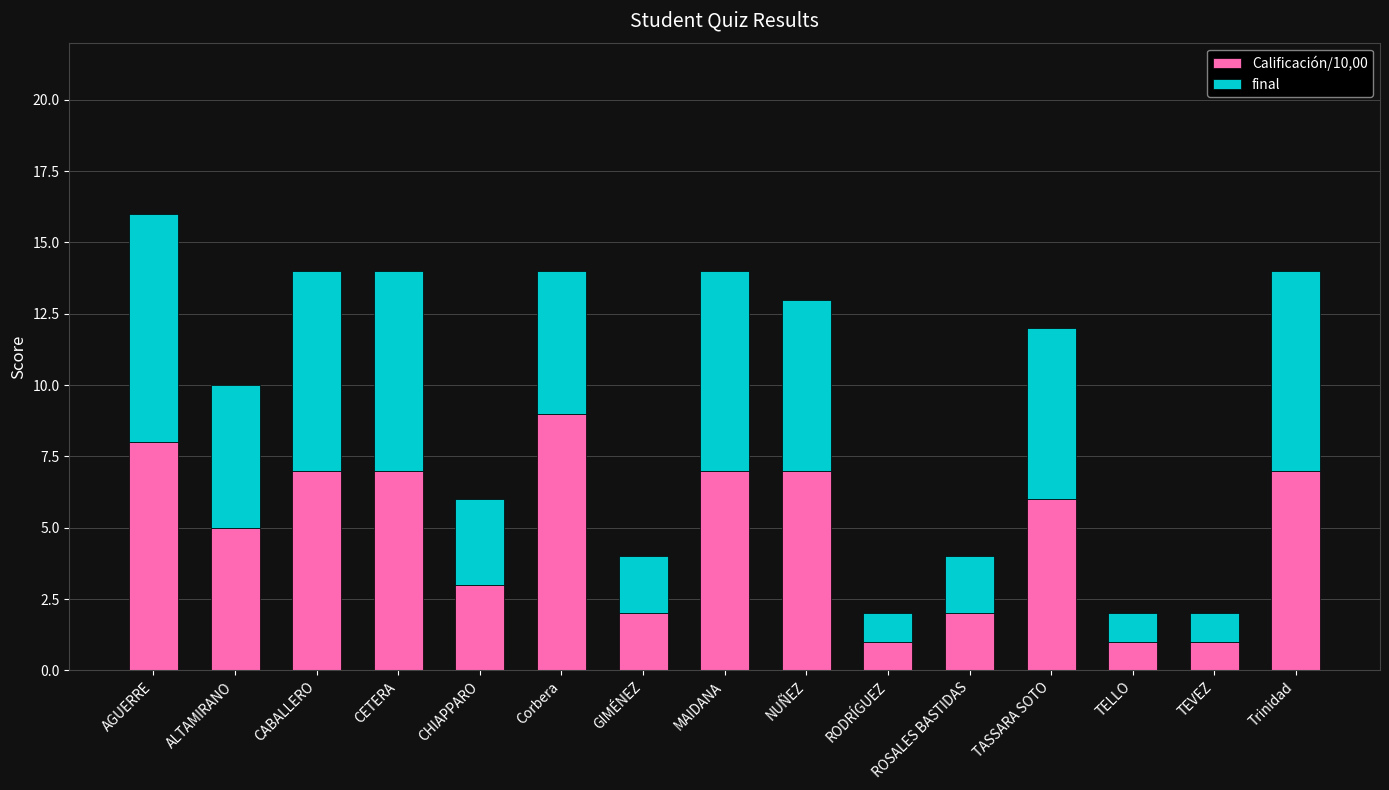

What is the sum of the Calificación/10,00 values at Corbera and GIMÉNEZ?

11